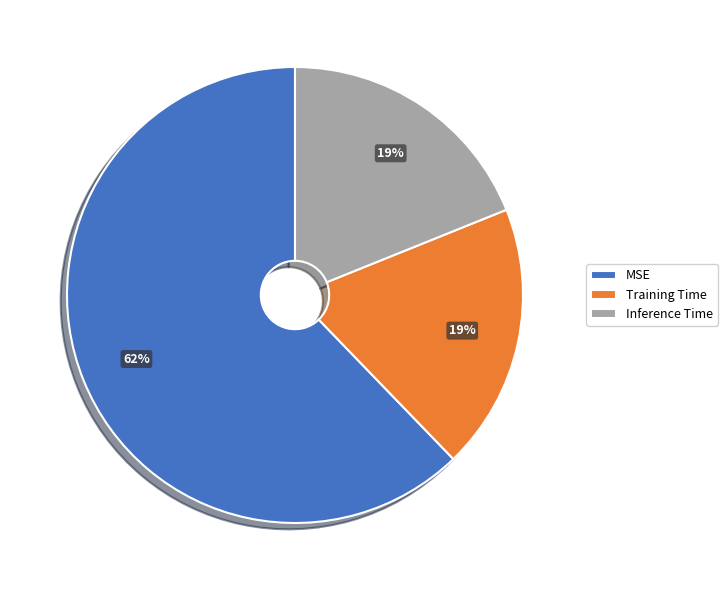

The Inference Time slice represents 19% of the pie. True or false?

True